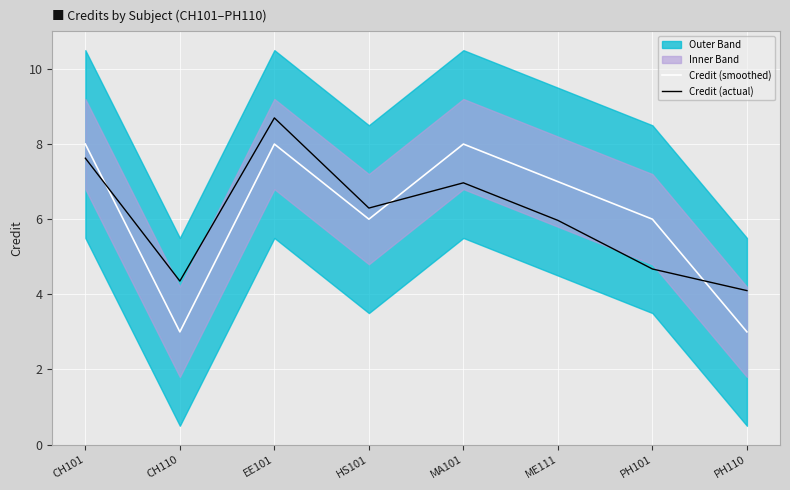

Rank the series by their average value, from lowest to highest.

Credit (actual), Credit (smoothed)